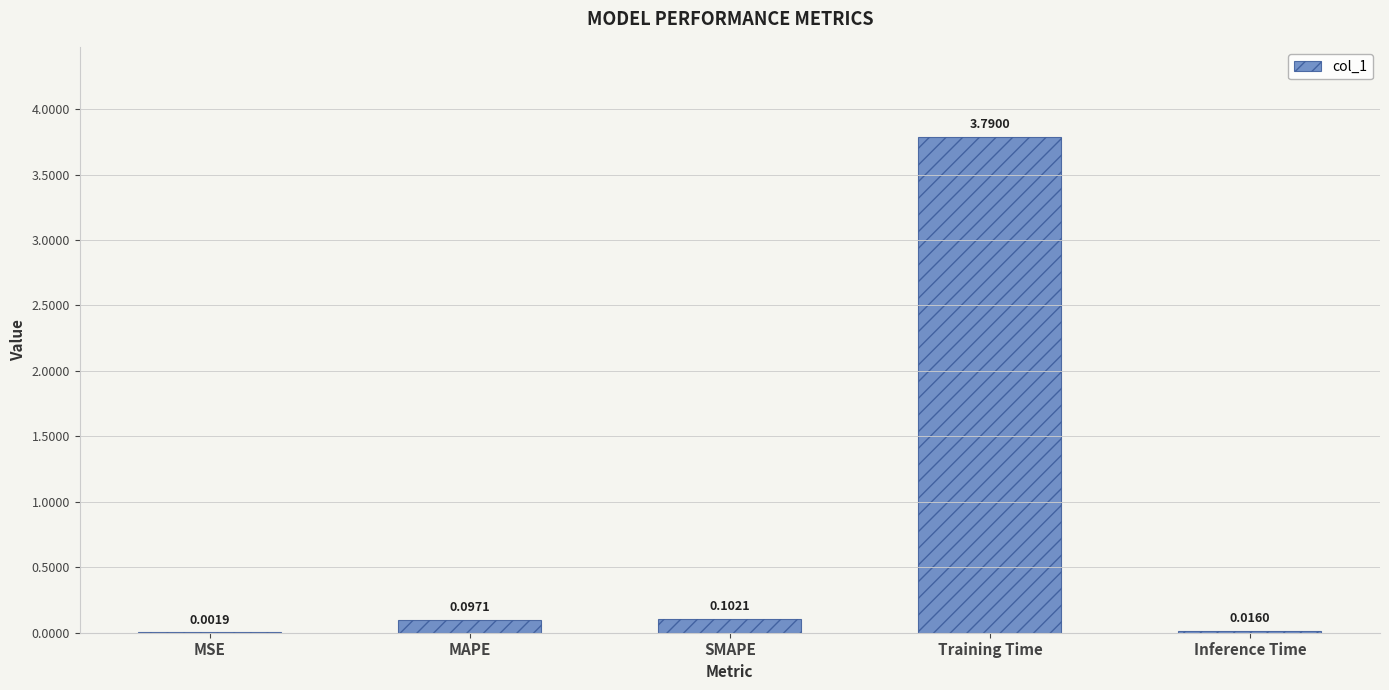

Which label corresponds to the largest value in the chart?

Training Time